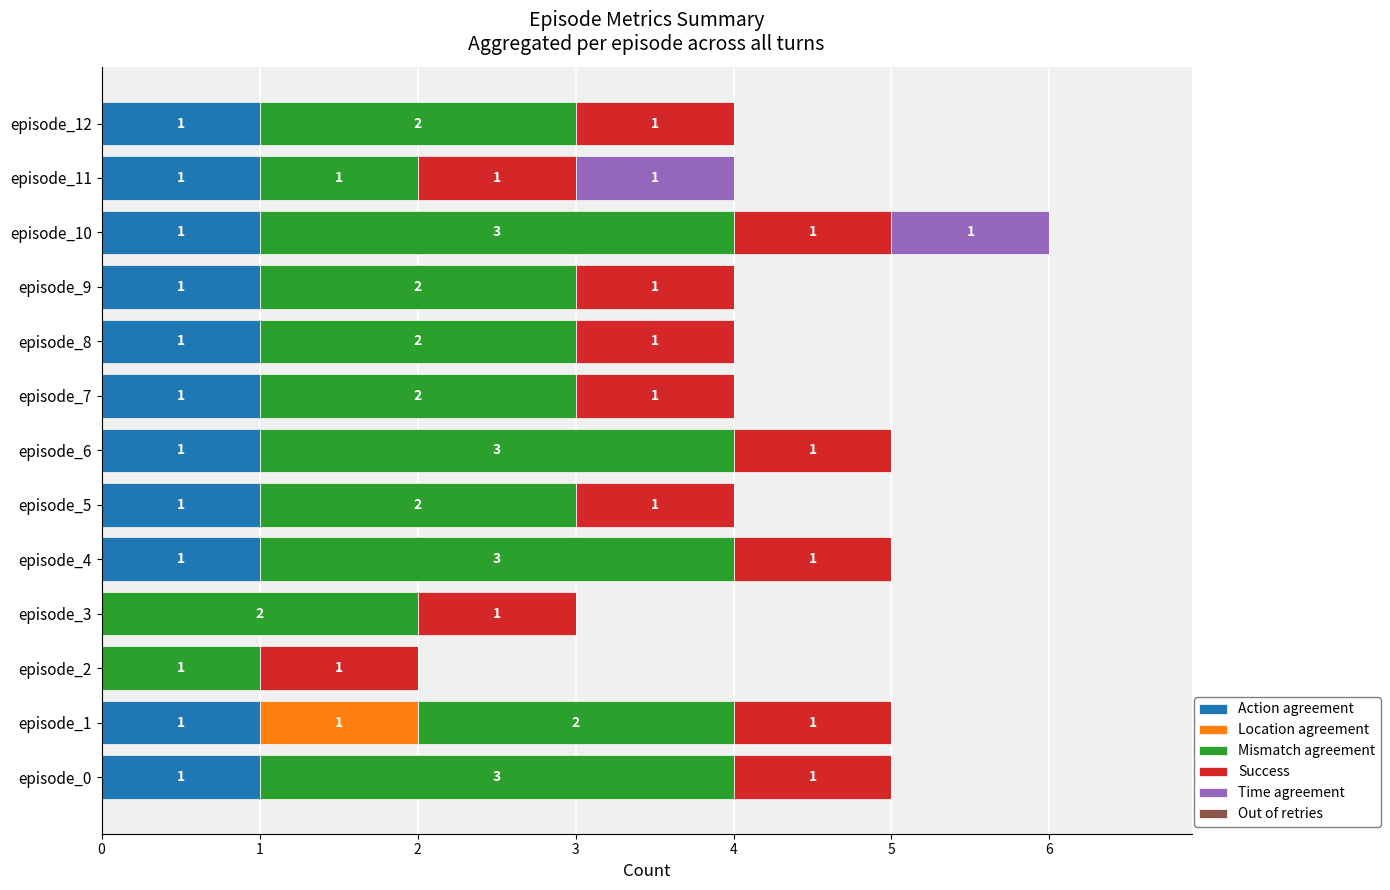

What is the total value across all series at episode_8?

4